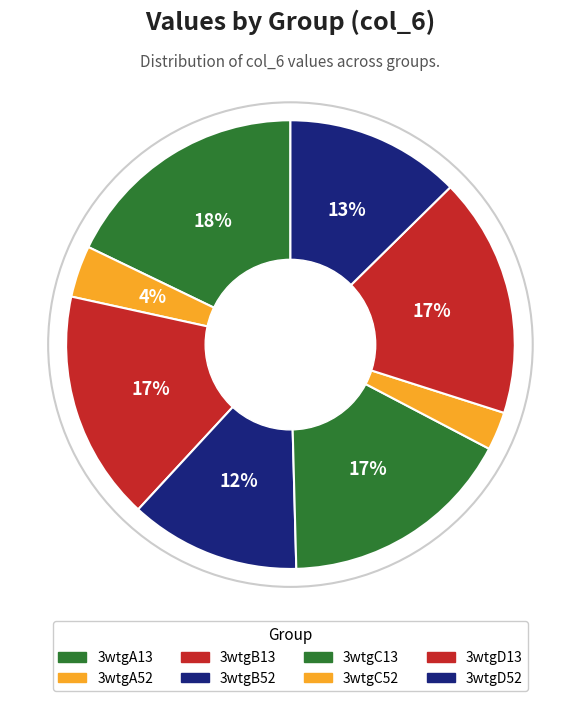

How many segments does this pie chart have?

8